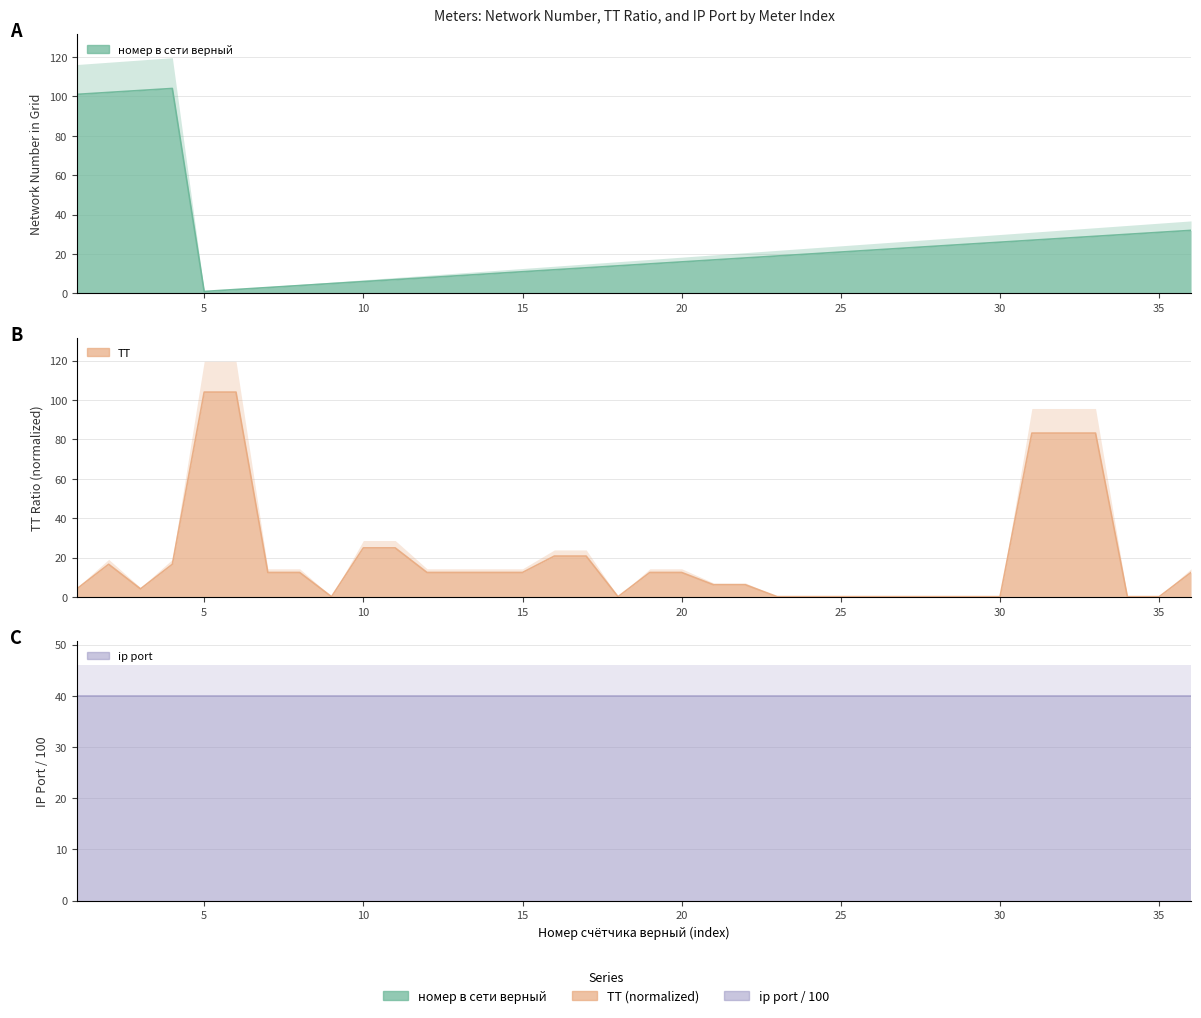

Where do номер в сети верный and ТТ first cross each other?

4 and 5